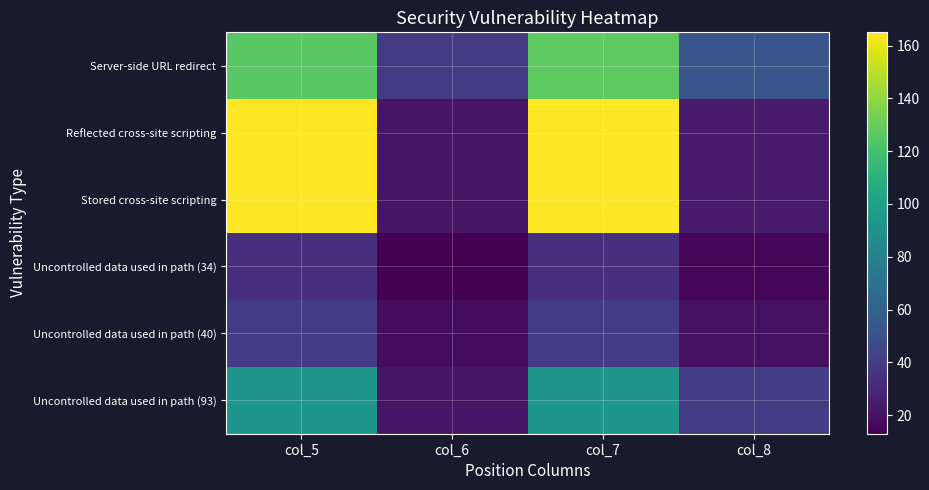

Which category has the highest value across all series?

col_5